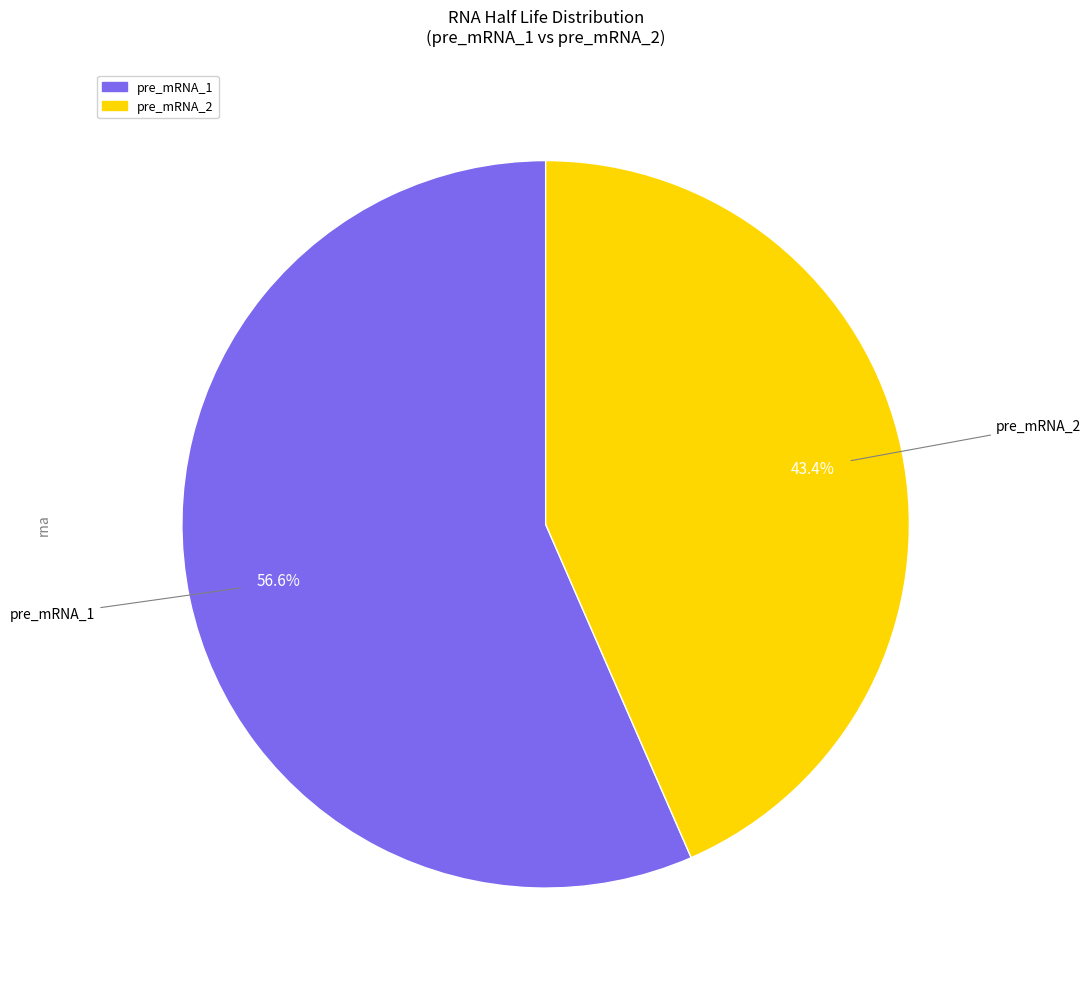

Is it true that pre_mRNA_2 is 49% of the pie?

False